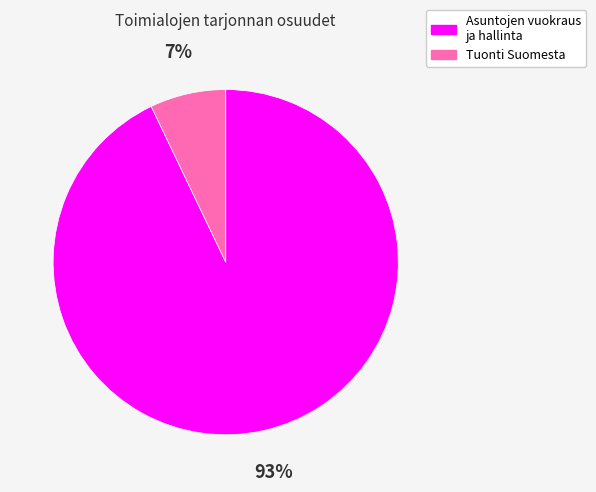

To the nearest percent, what is the average slice percentage?

50%